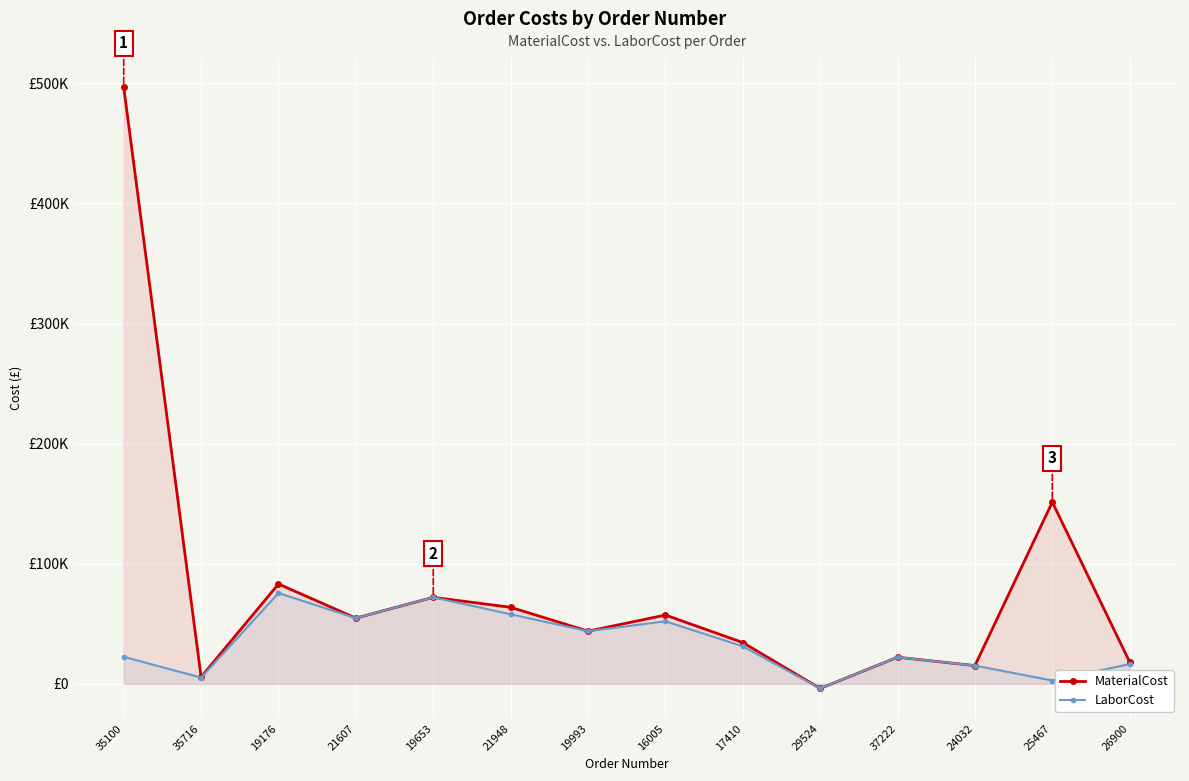

Reading right to left, list all the values displayed in this chart.

MaterialCost: 18148.0	151368.0	15223.2	22212.2	-3795.0	34428.5	57314.0	43899.9	63770.5	72082.9	54775.5	83160.9	5759.6	496860.0
LaborCost: 16498.3	2797.5	15223.2	22212.2	-3795.0	31298.3	52103.6	43899.9	57973.0	72082.9	54775.5	75600.8	5236.0	22508.8